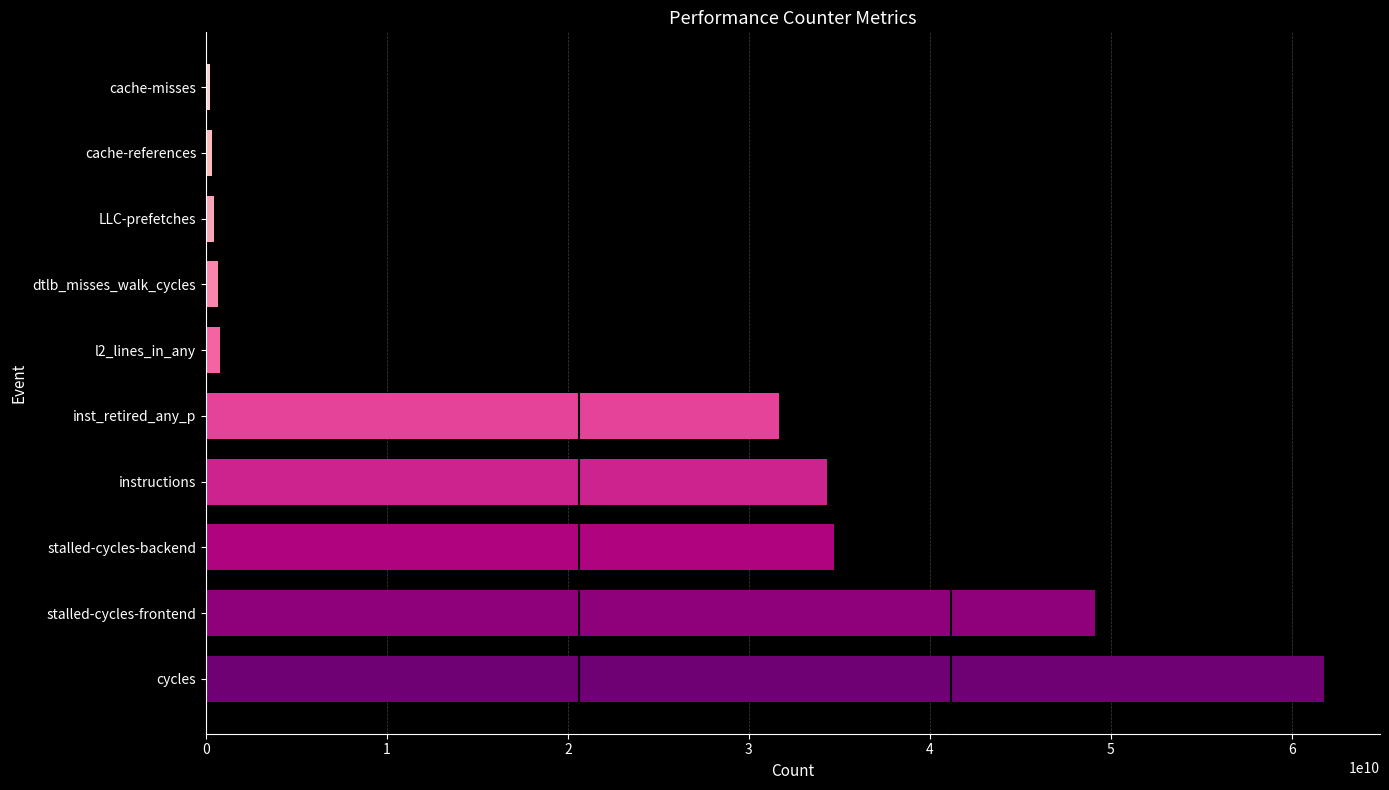

Between dtlb_misses_walk_cycles and cycles, which is larger?

cycles